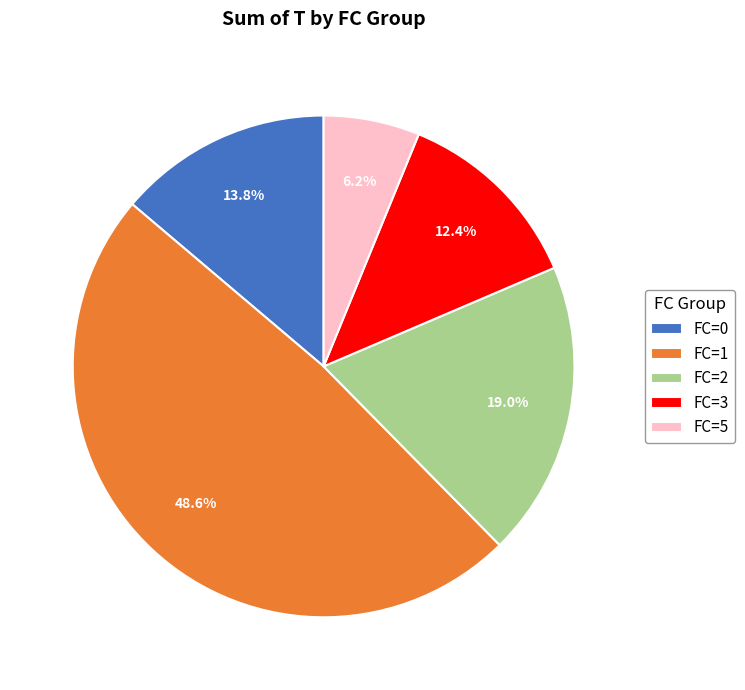

Between FC=5 and FC=3, which is larger?

FC=3